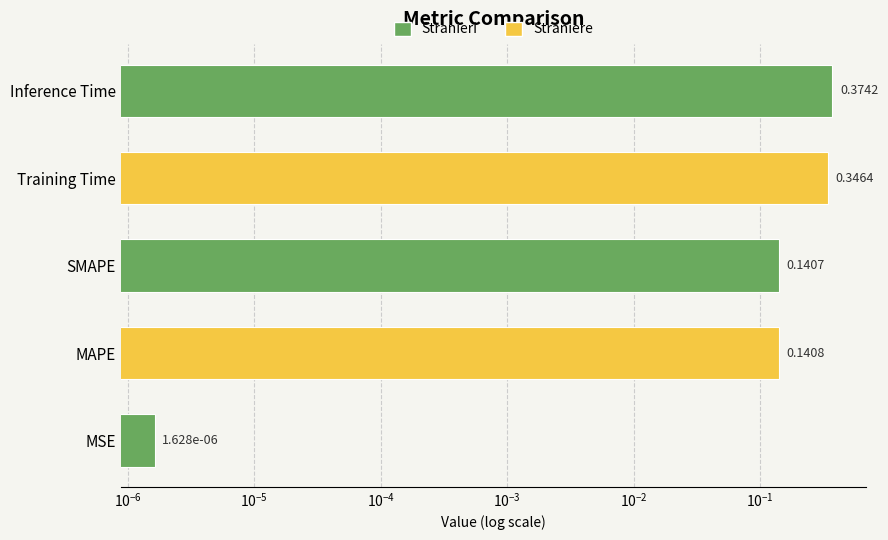

Count the number of data series in this chart.

1